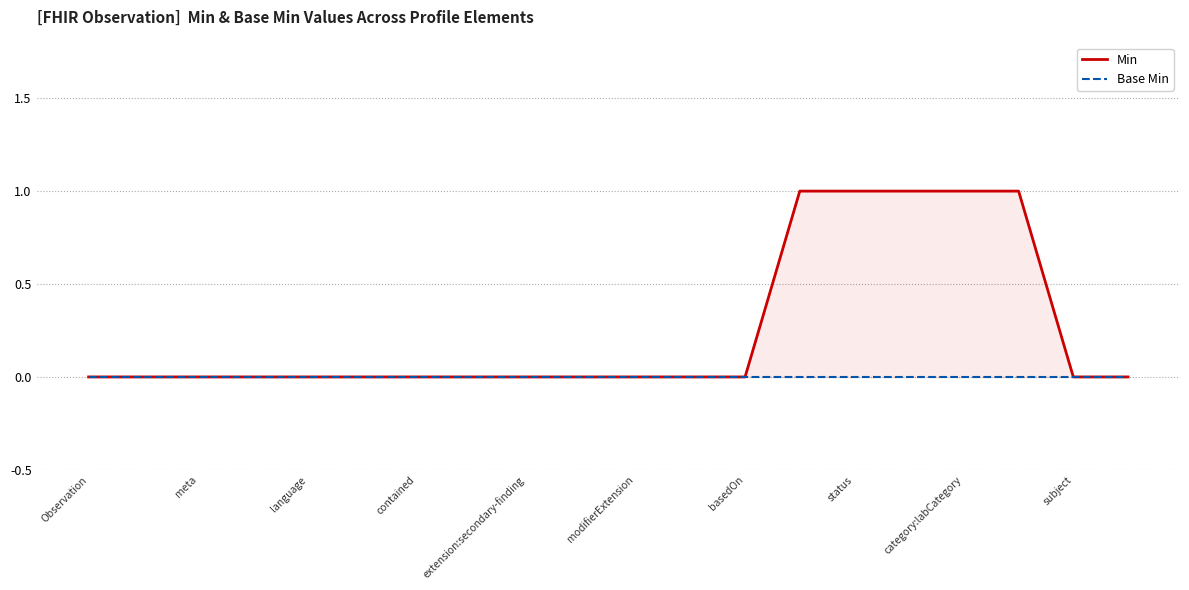

Which series has the largest range (max minus min)?

Min